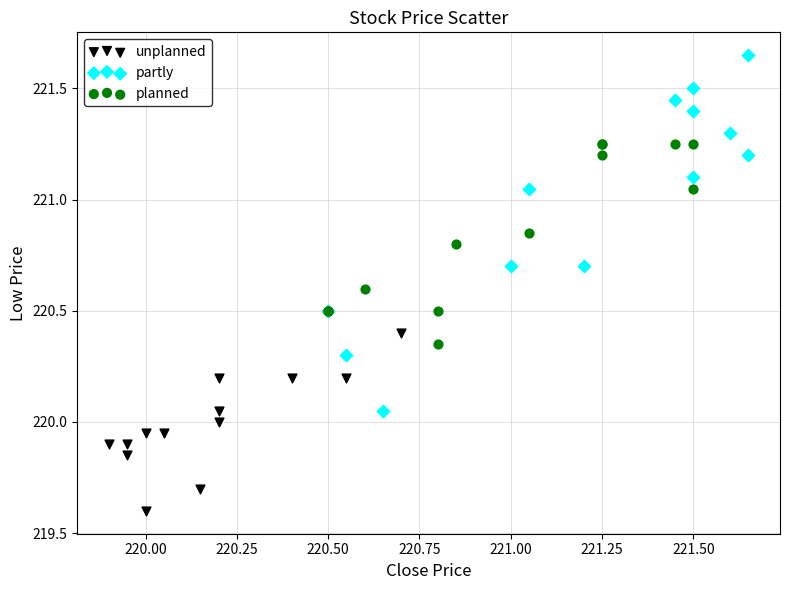

Which series contains the lowest Y value?

unplanned